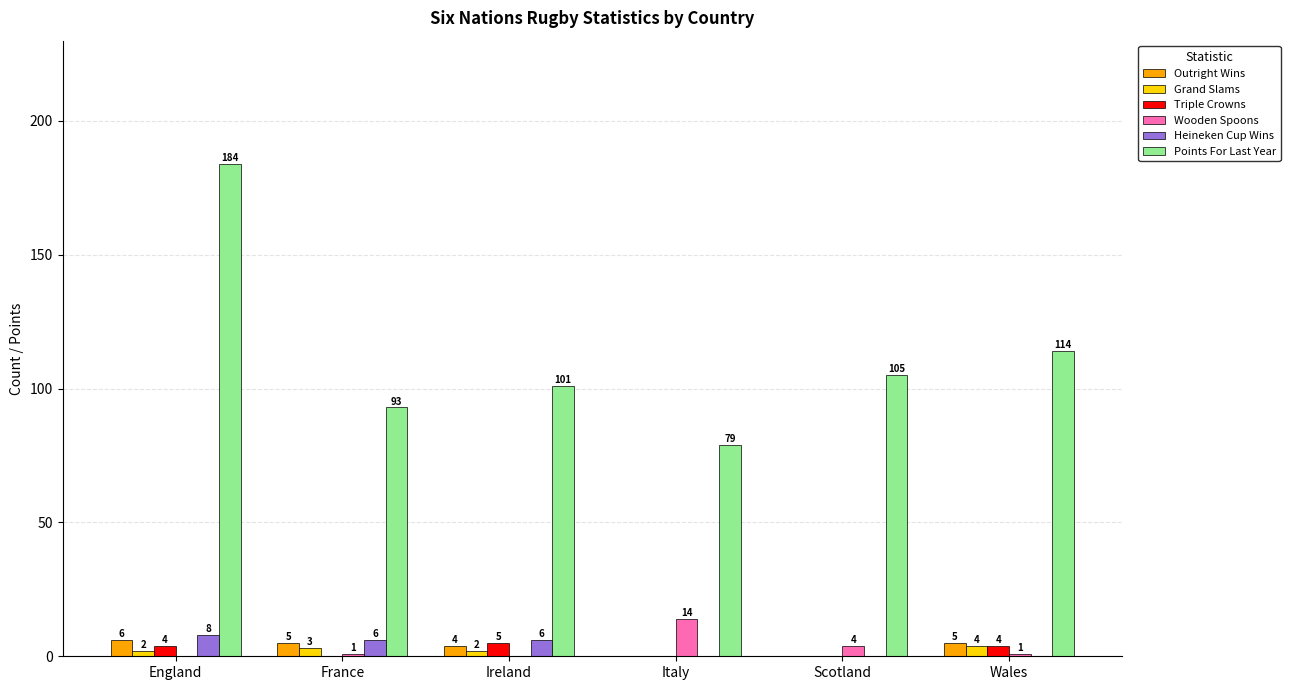

Reading left to right, what are all the values shown in this chart?

Outright Wins: England=6	France=5	Ireland=4	Italy=0	Scotland=0	Wales=5
Grand Slams: England=2	France=3	Ireland=2	Italy=0	Scotland=0	Wales=4
Triple Crowns: England=4	France=0	Ireland=5	Italy=0	Scotland=0	Wales=4
Wooden Spoons: England=0	France=1	Ireland=0	Italy=14	Scotland=4	Wales=1
Heineken Cup Wins: England=8	France=6	Ireland=6	Italy=0	Scotland=0	Wales=0
Points For Last Year: England=184	France=93	Ireland=101	Italy=79	Scotland=105	Wales=114